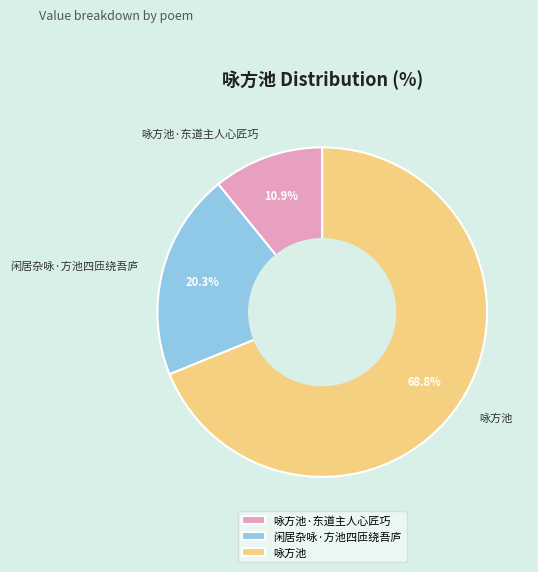

Is it true that 咏方池·东道主人心匠巧 is 17% of the pie?

False